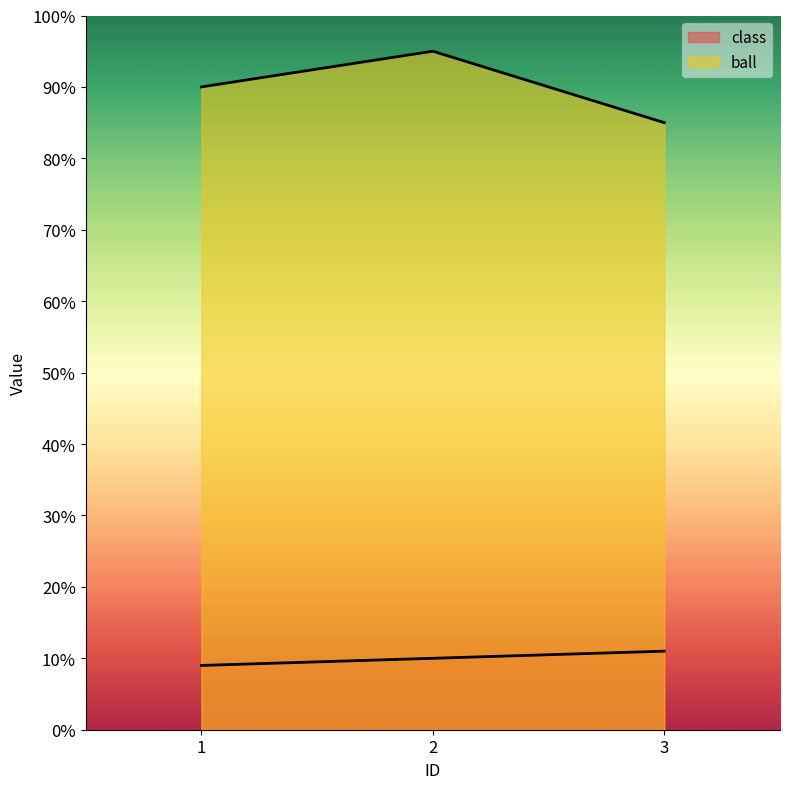

Is the value of ball at 2 greater than the value of class at 1?

Yes